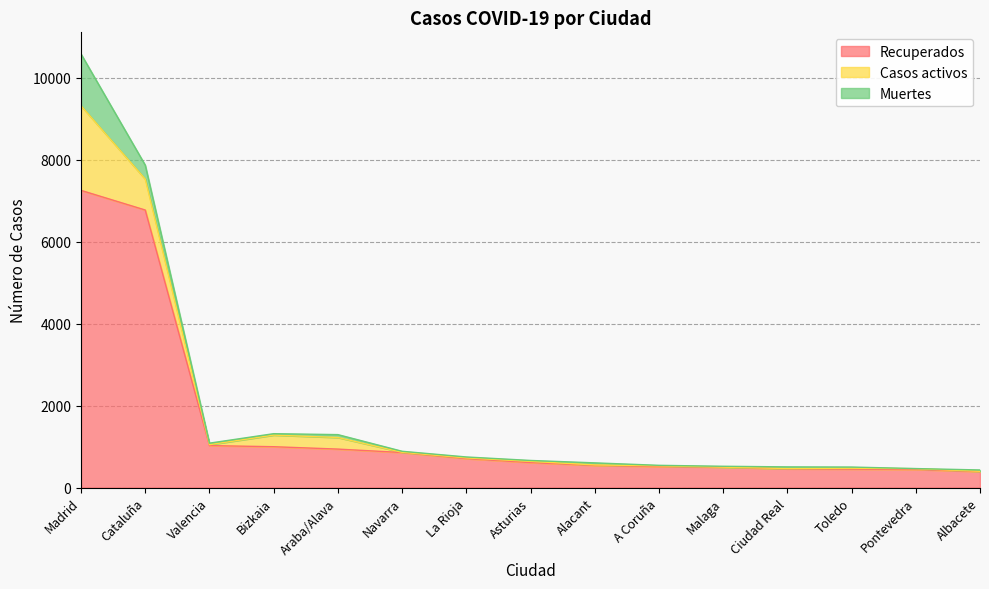

What is the label of the 13th point from the left?

Toledo